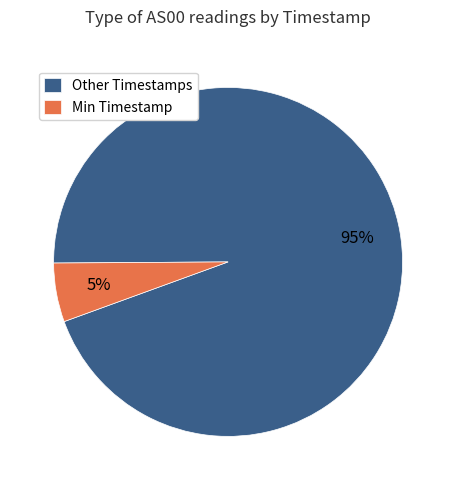

Is it true that Other Timestamps is 99% of the pie?

False